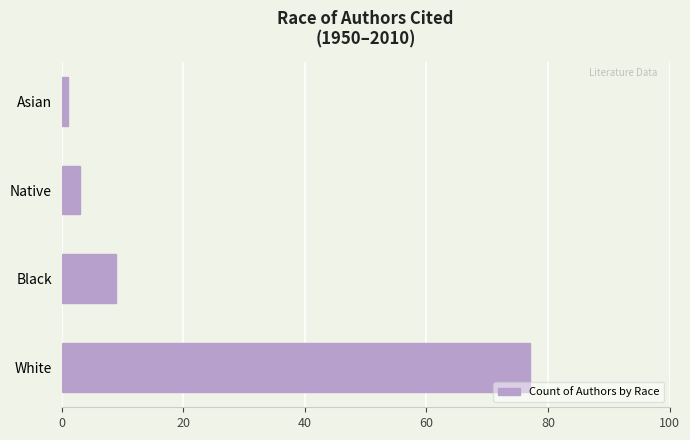

What is the sum of the values at White and Native?

80